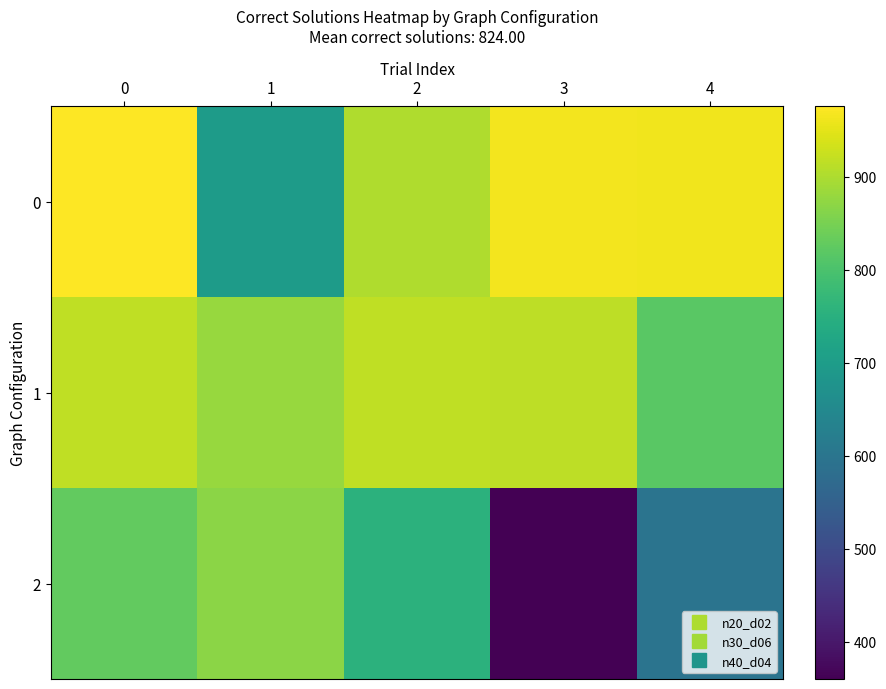

Rank the series by their maximum value, from lowest to highest.

2, 1, 0